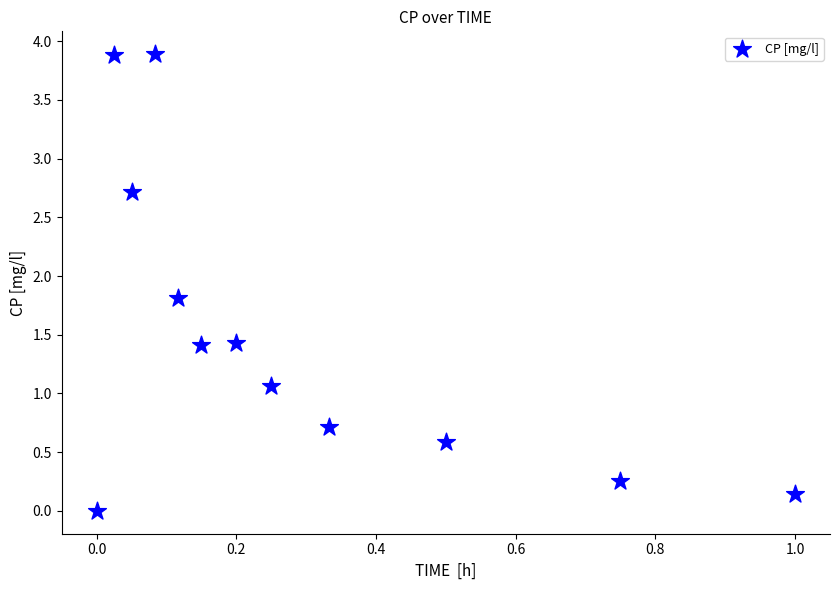

What is the range of Y values (max minus min)?

3.9